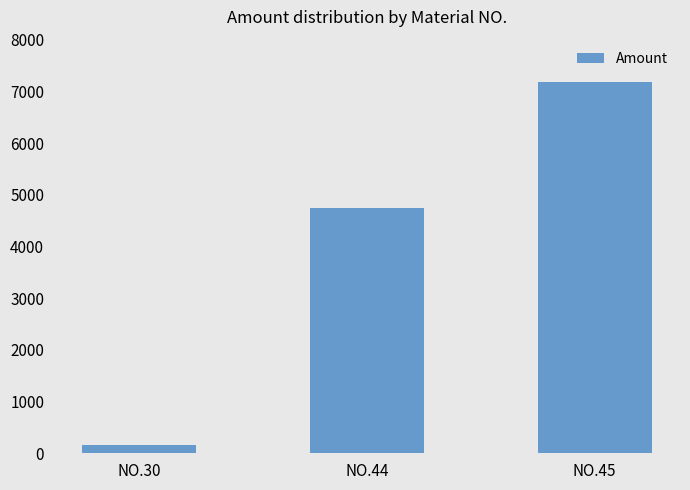

List the labels in order of value, largest first.

NO.45, NO.44, NO.30